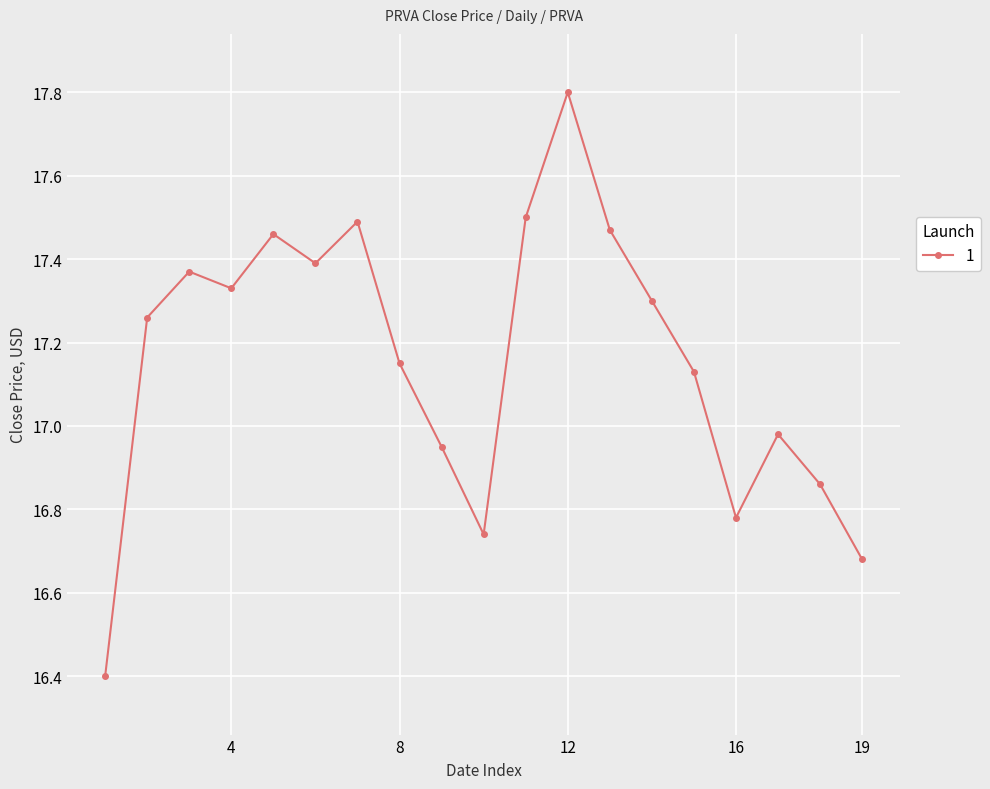

True or false: the data has more than 0 interior local peaks.

True